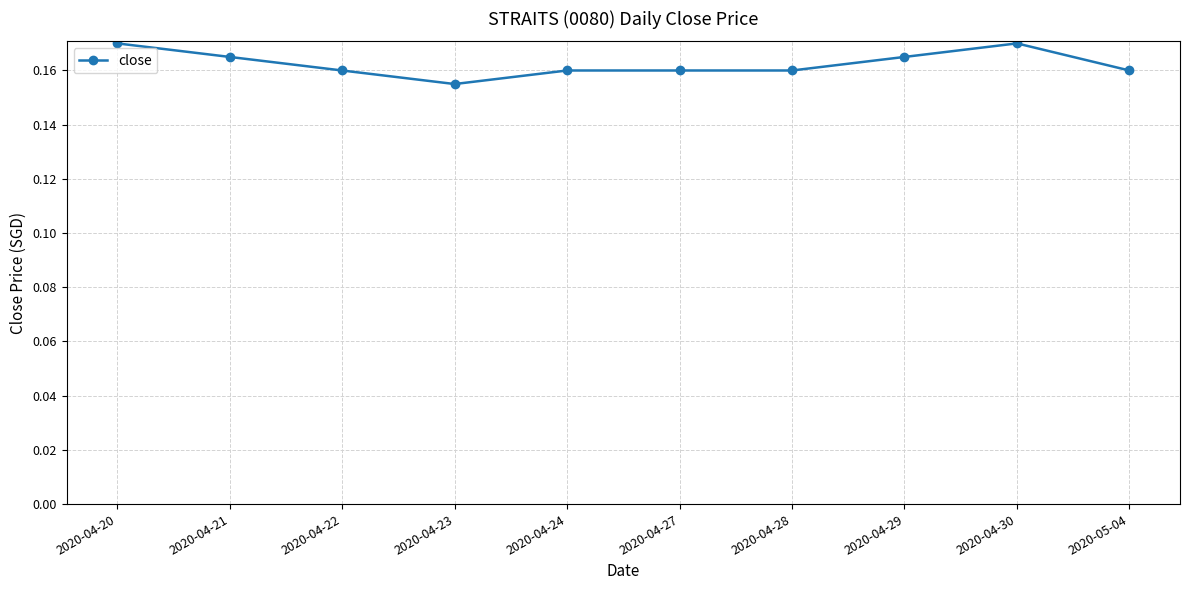

How many lines are shown in the chart?

1